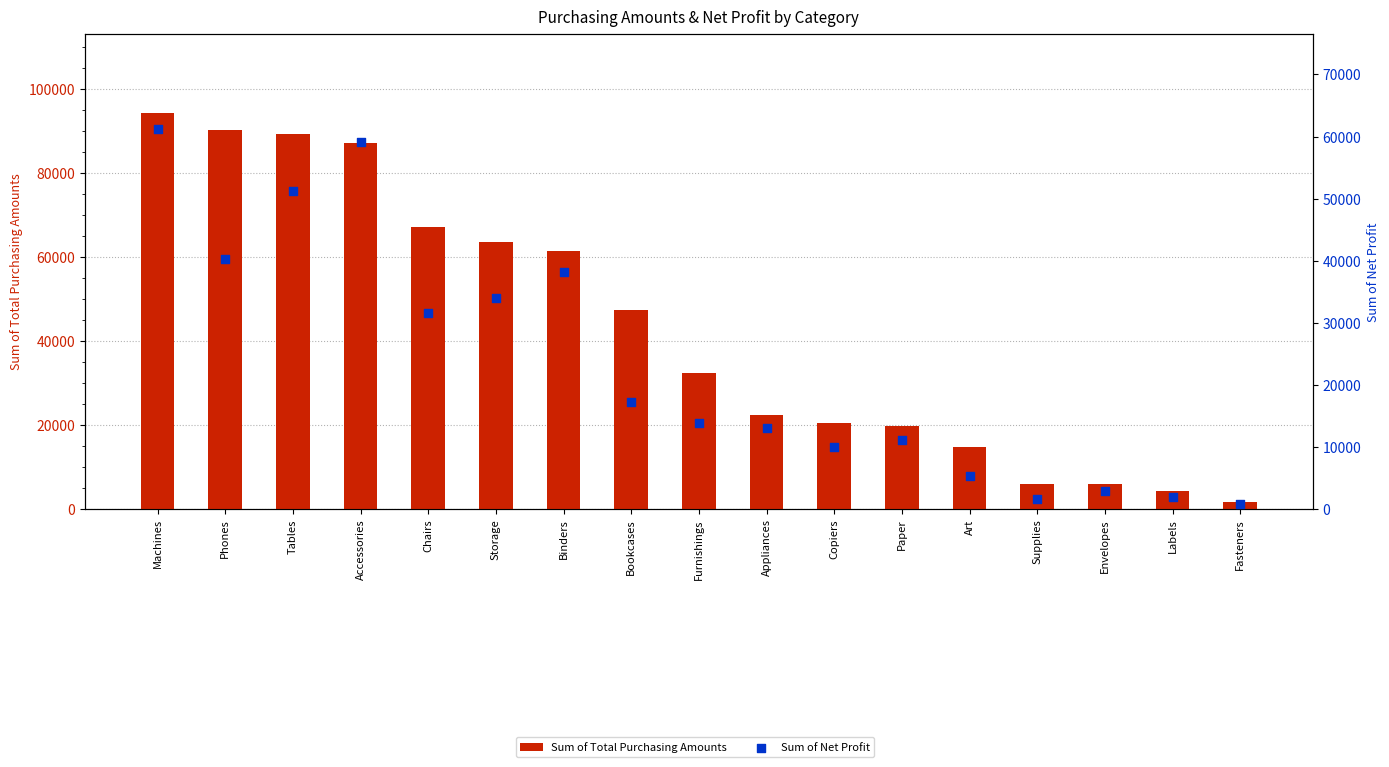

At which category is the sum across all series the highest?

Machines